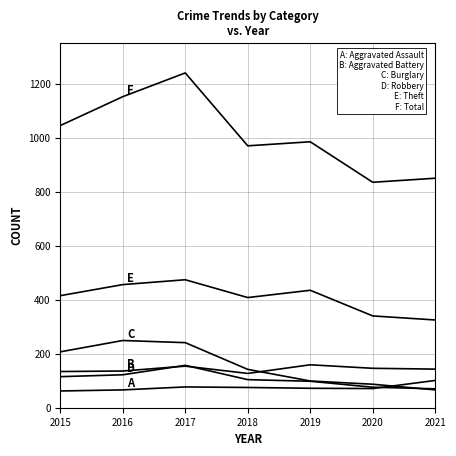

How many lines are shown in the chart?

6